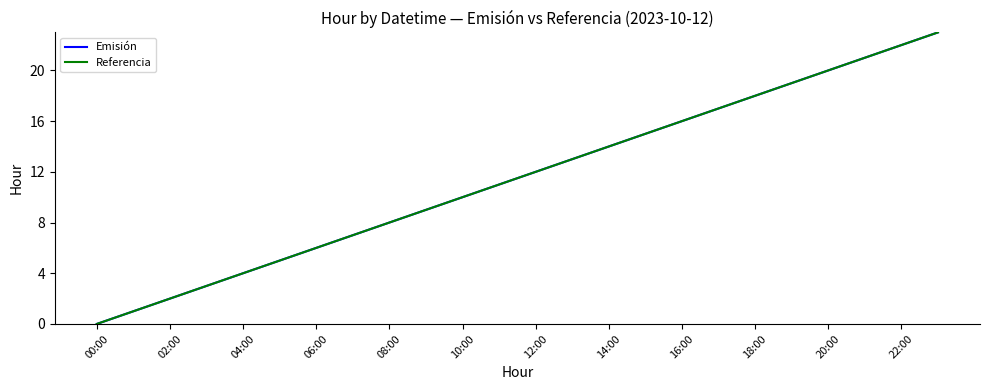

Reading left to right, transcribe all the data shown in this chart.

Emisión: 0	1	2	3	4	5	6	7	8	9	10	11	12	13	14	15	16	17	18	19	20	21	22	23
Referencia: 0	1	2	3	4	5	6	7	8	9	10	11	12	13	14	15	16	17	18	19	20	21	22	23